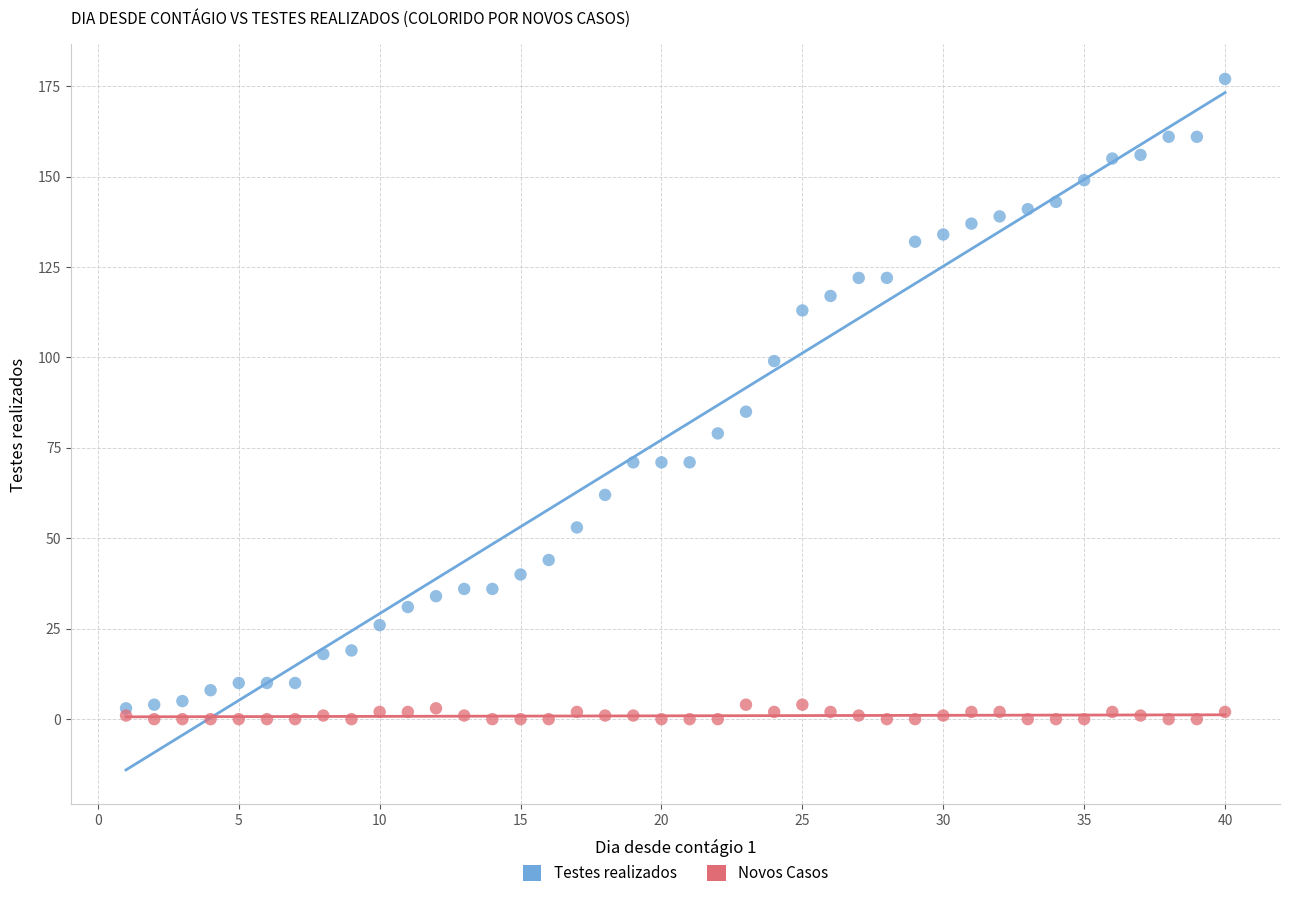

In the Testes realizados series, what Y value is closest to 90?

85